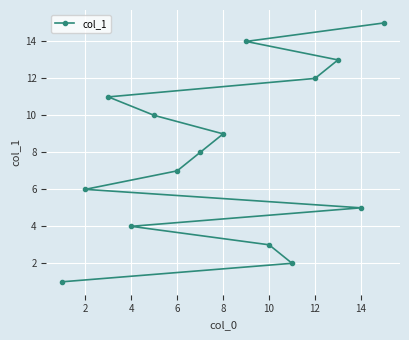

Approximately how many times larger is the value at 2 compared to 6?

0.9